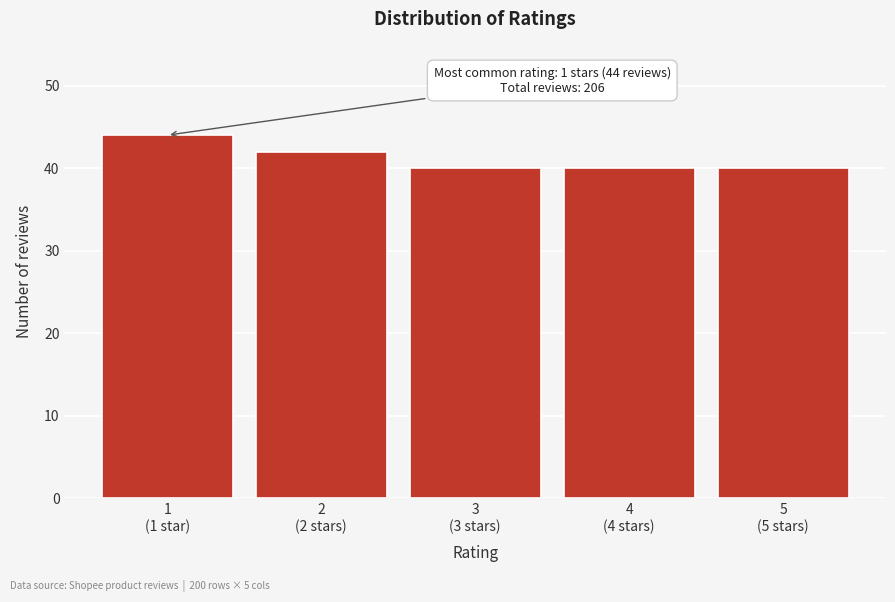

Reading left to right, what are all the values shown in this chart?

44	42	40	40	40